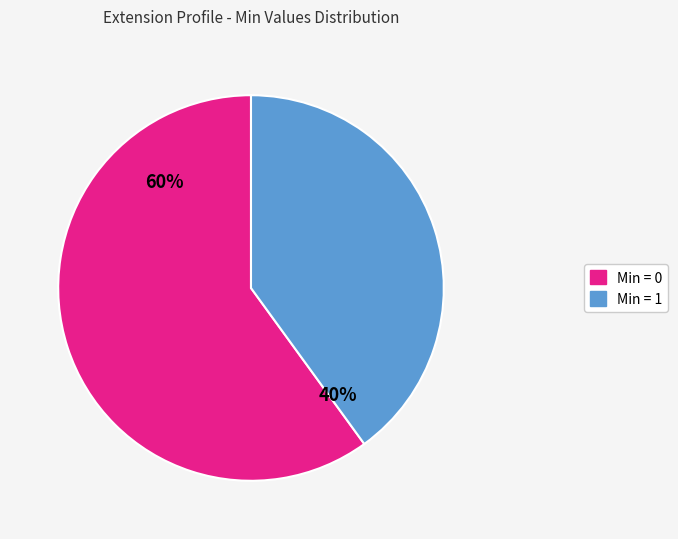

Is there a majority slice in this chart?

Yes